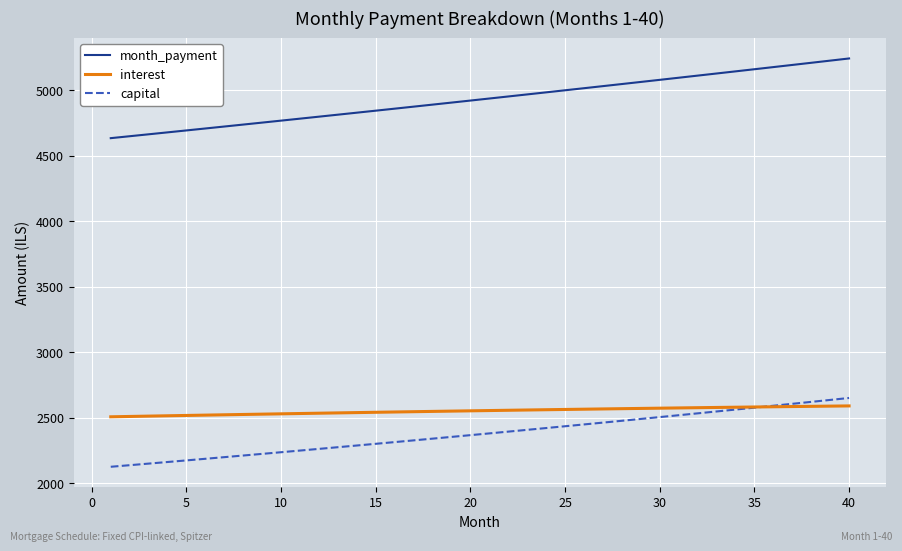

Which series has the largest range (max minus min)?

month_payment